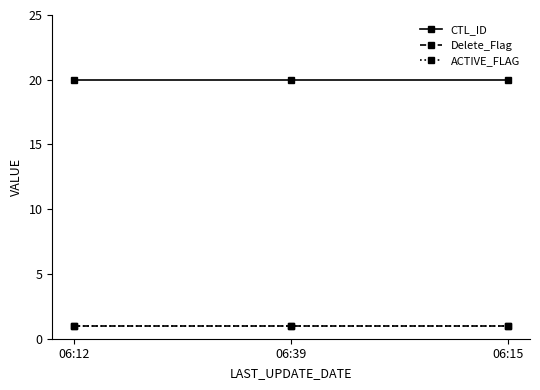

What are all the series names shown in the legend?

CTL_ID, Delete_Flag, ACTIVE_FLAG